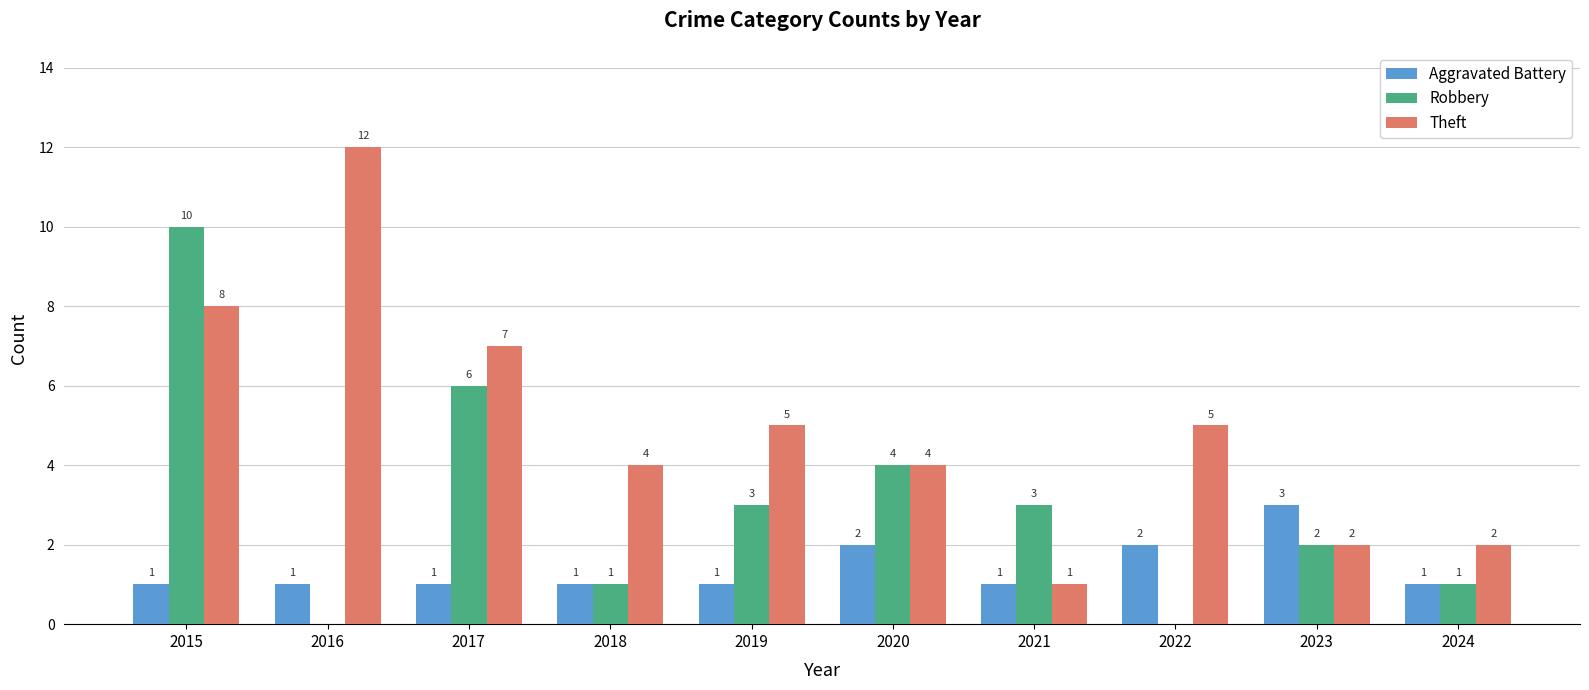

Reading left to right, extract all data points from this chart.

Aggravated Battery: 1	1	1	1	1	2	1	2	3	1
Robbery: 10	0	6	1	3	4	3	0	2	1
Theft: 8	12	7	4	5	4	1	5	2	2